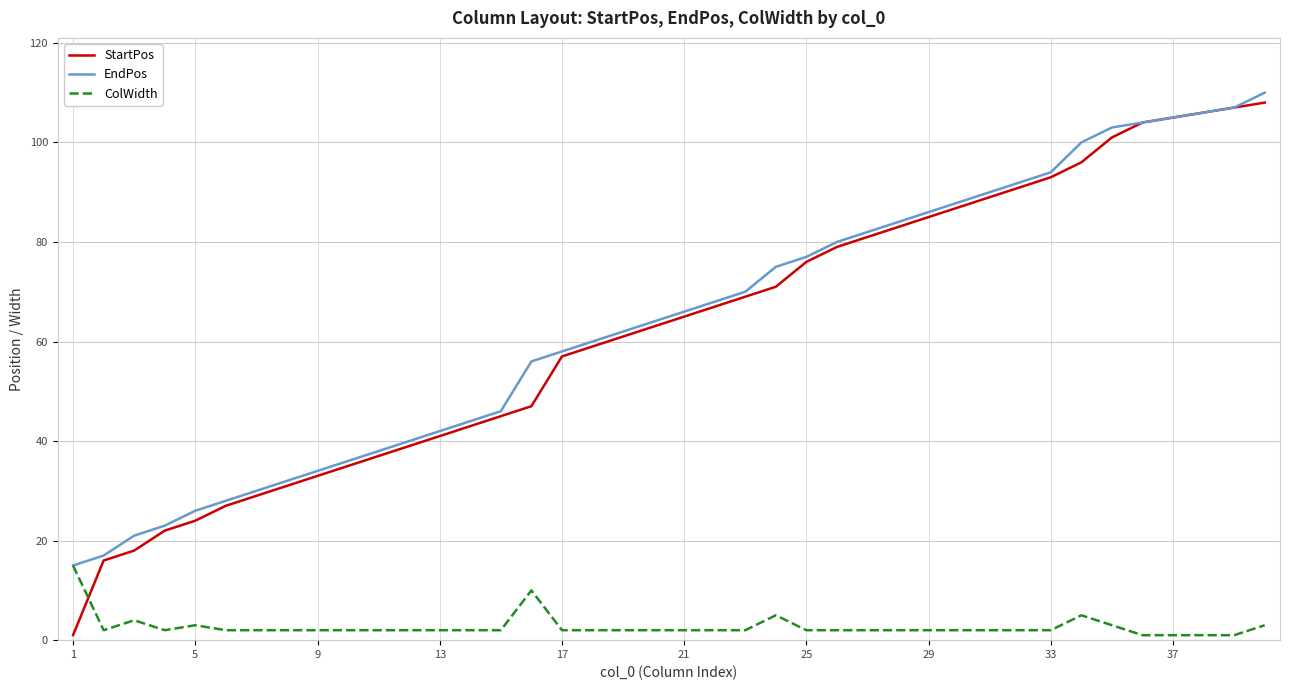

What is the maximum value for StartPos?

108